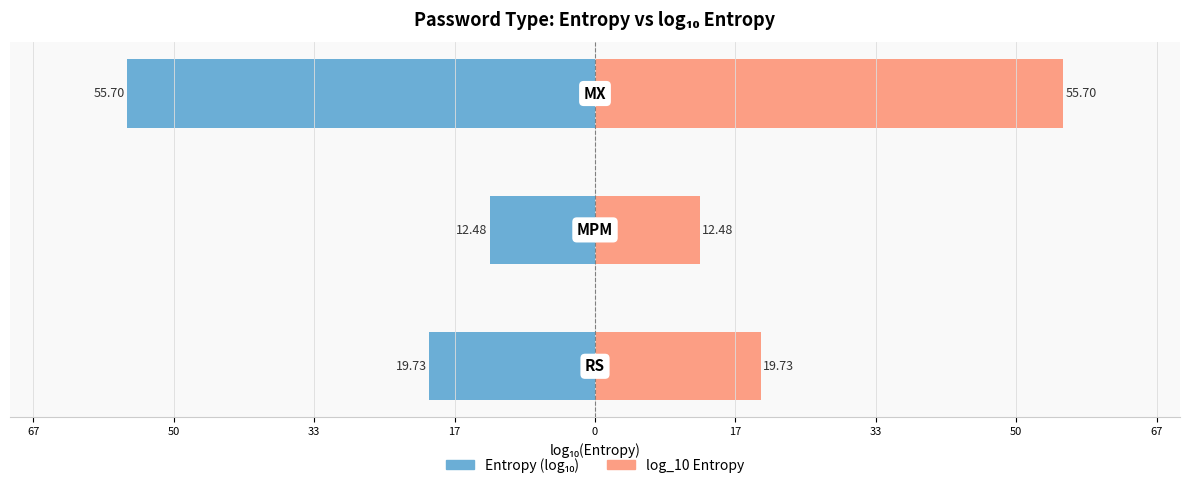

What is the difference between the maximum and minimum values in the log_10 Entropy series?

43.2